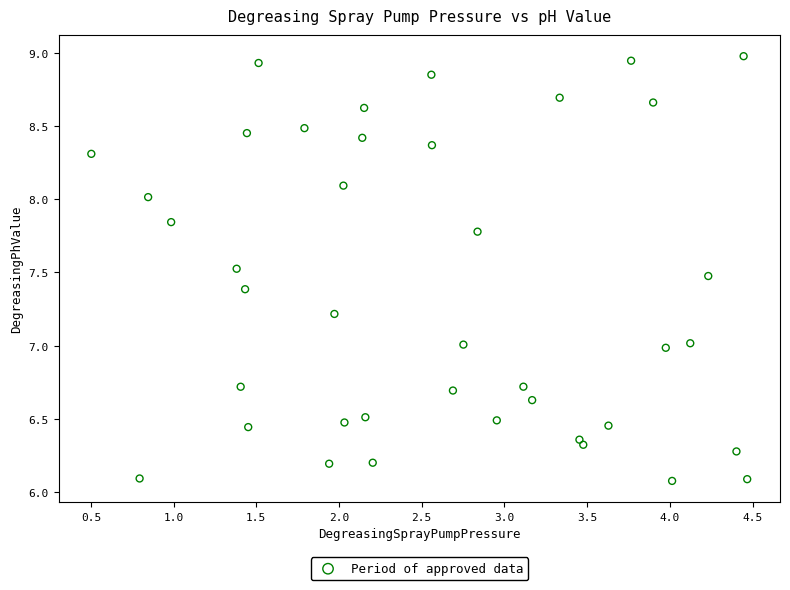

What is the range of X values (max minus min)?

4.0